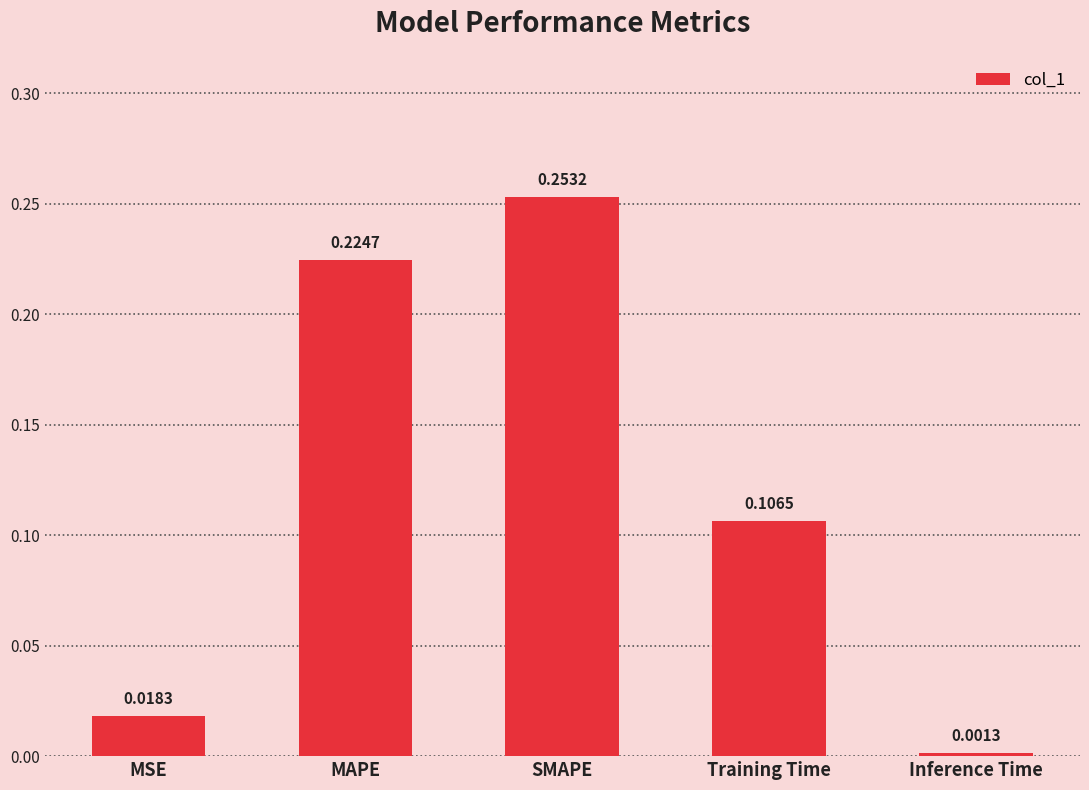

At which label is the value closest to 0?

Inference Time